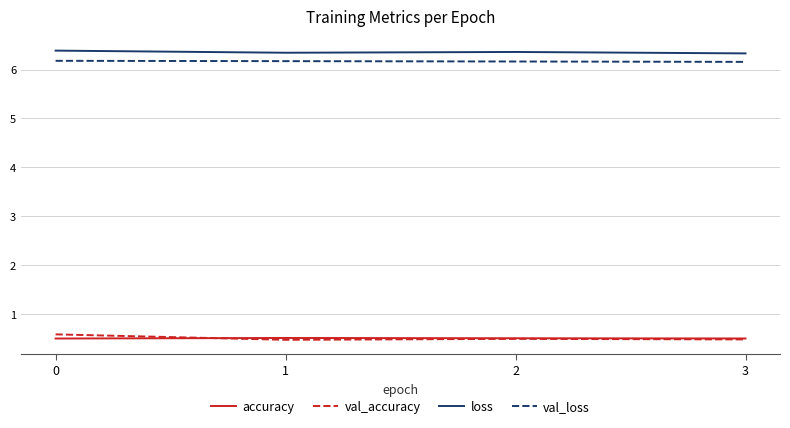

Which series has the widest spread of values?

val_accuracy